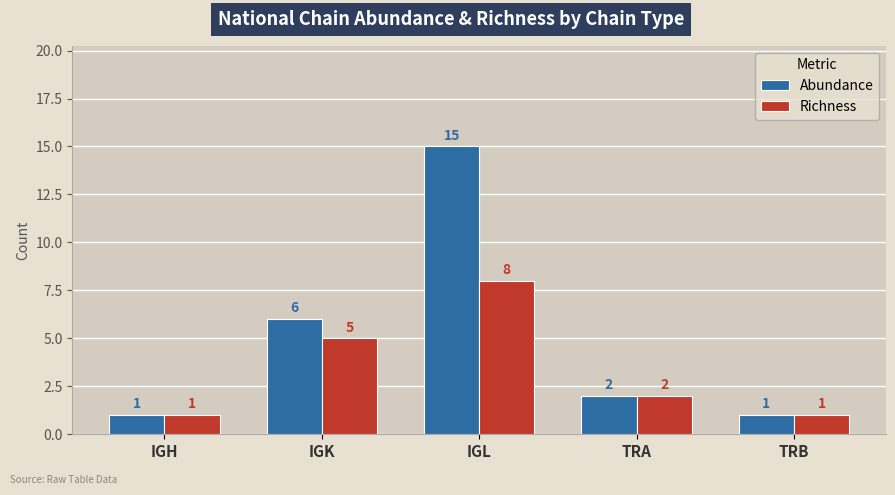

Between IGL and TRA, which series saw the biggest shift?

Abundance